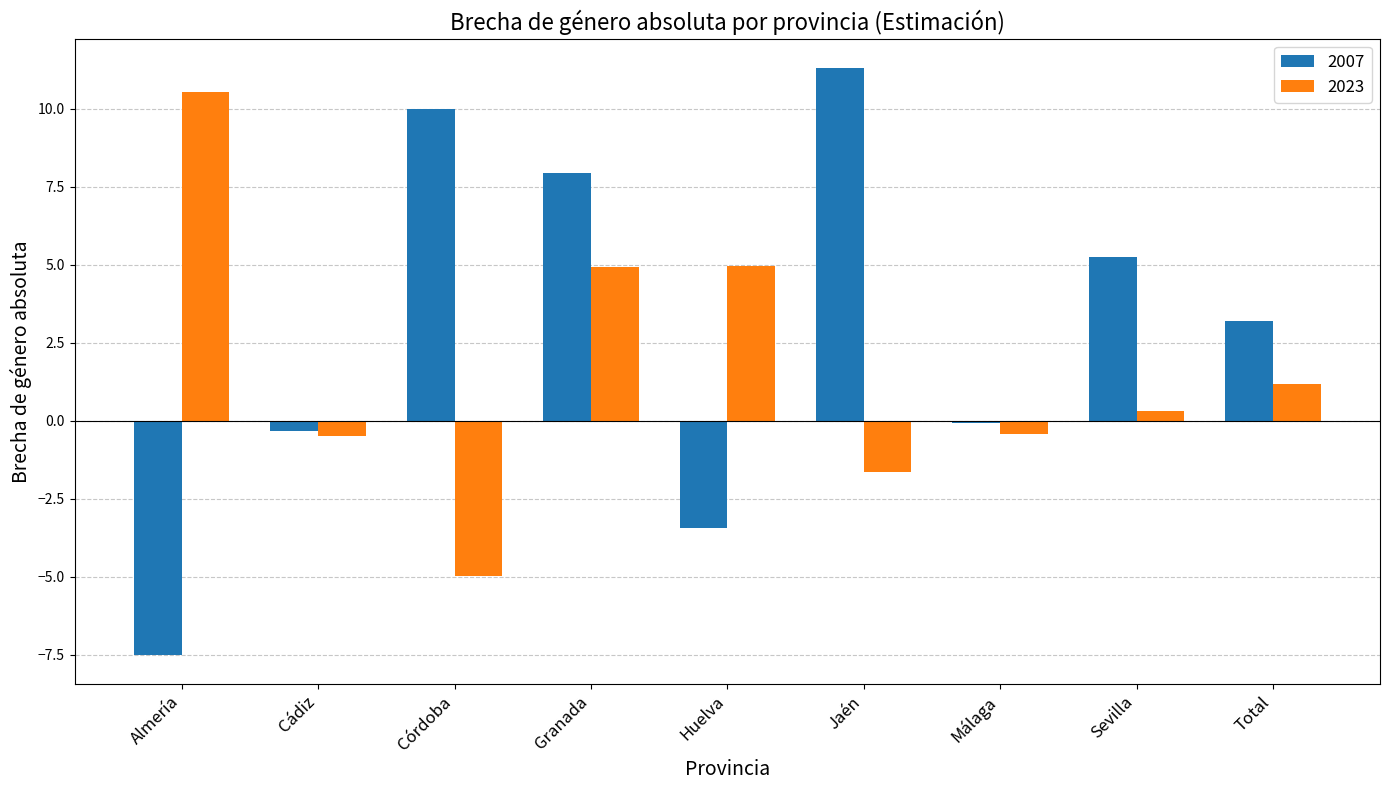

What are all the series names shown in the legend?

2007, 2023